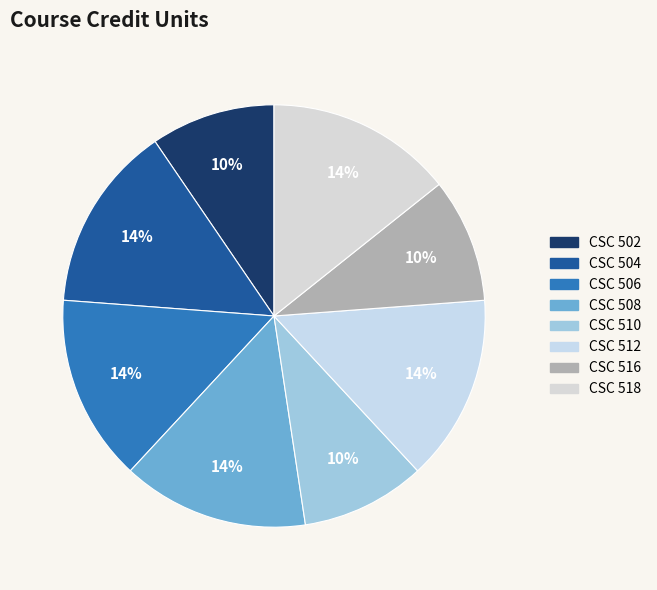

True or false: CSC 506 accounts for 9% of the total.

False